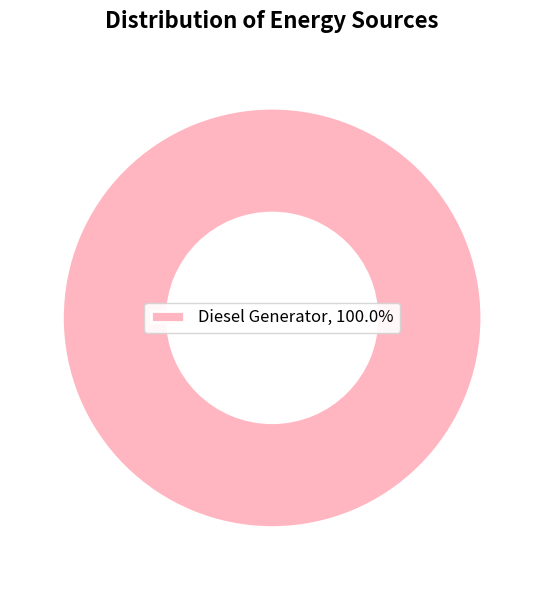

Does any single category account for the majority?

Yes